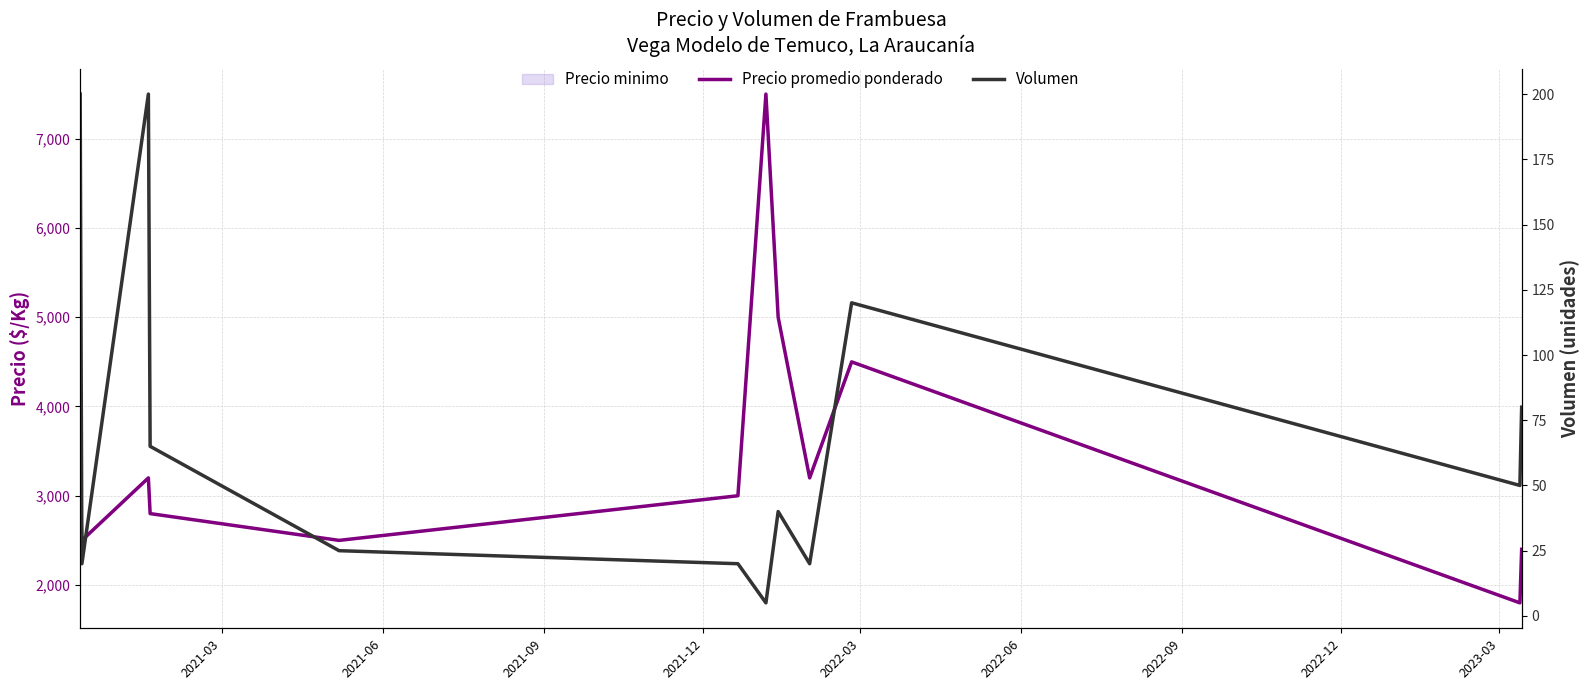

True or false: Volumen and Precio promedio ponderado intersect in this chart.

False